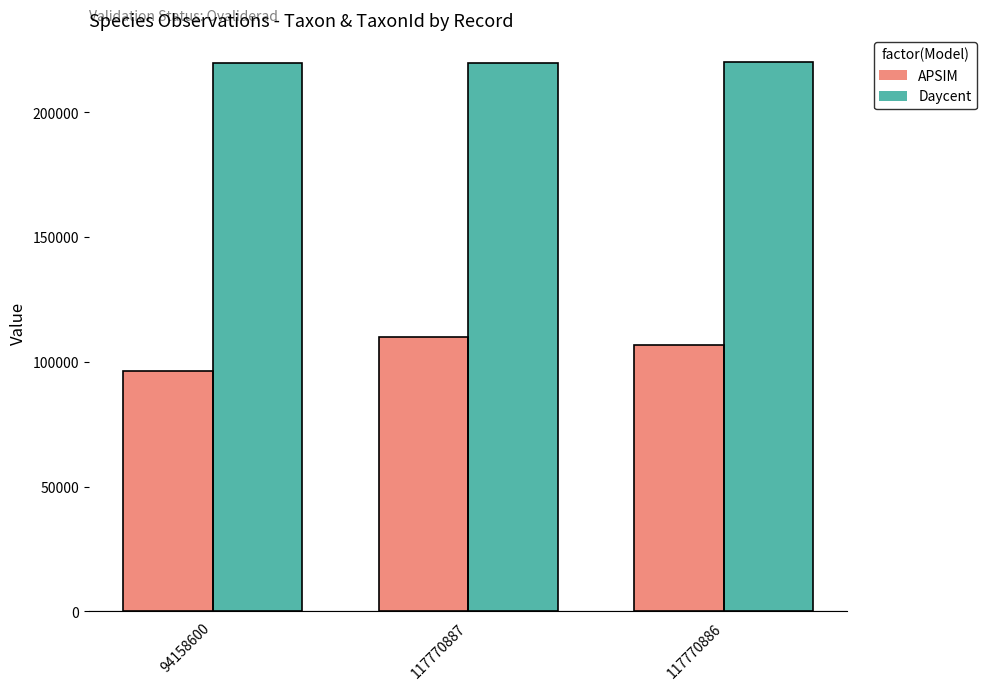

How many categories are shown in the chart?

3